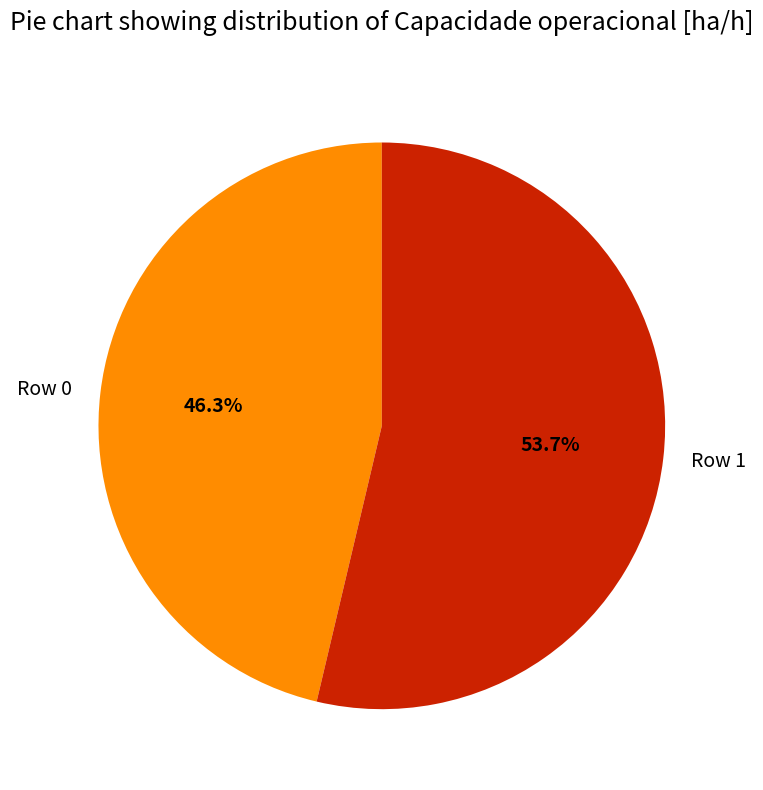

What percentage is the Row 1 slice, to the nearest percent?

54%